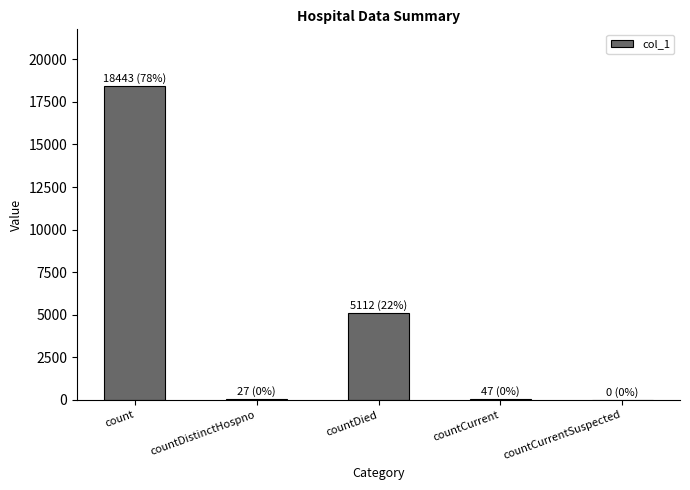

What value does the data have at countDied, to the nearest 100?

5100